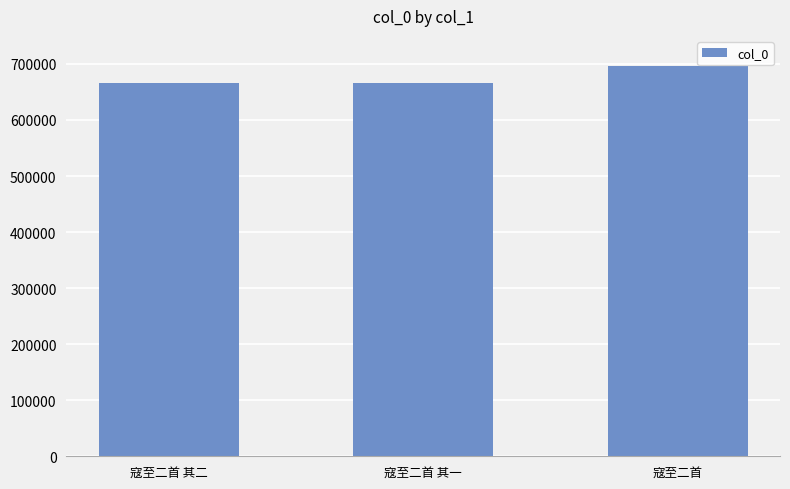

How many series are shown in this chart?

1